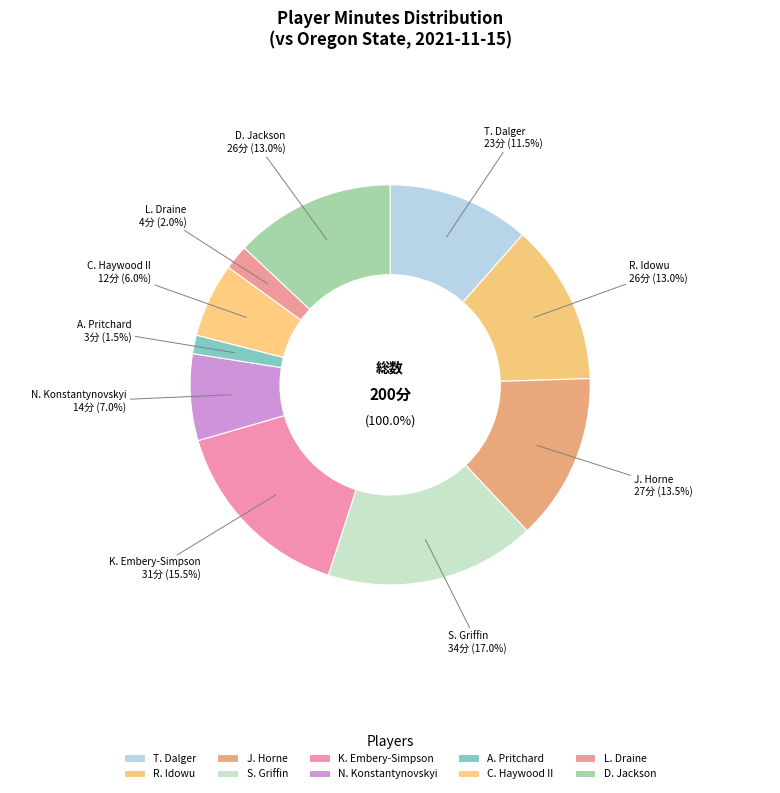

Do C. Haywood II and A. Pritchard together represent more than half of the pie?

No